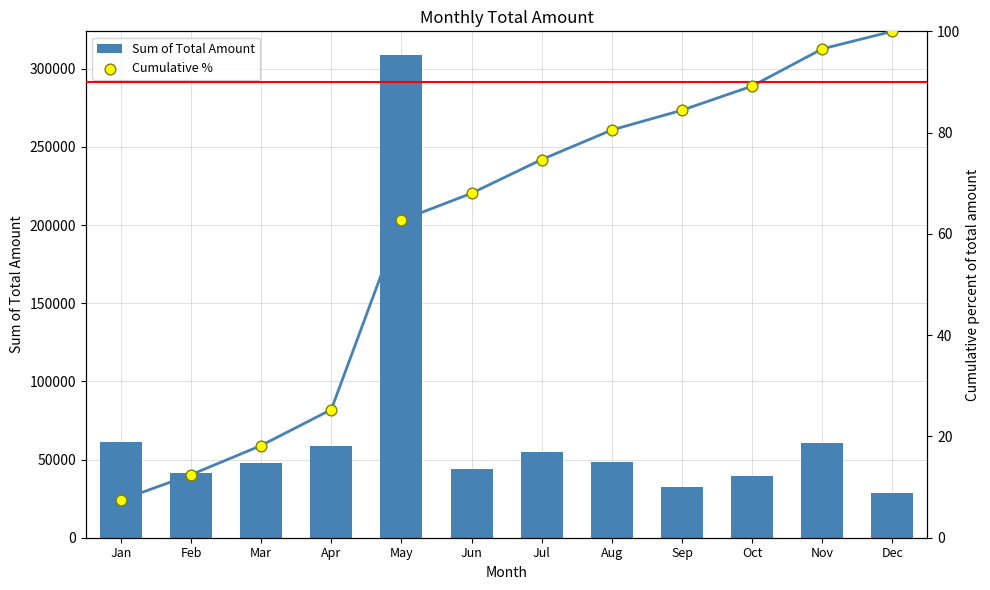

Which series has the widest spread of Y values?

Sum of Total Amount